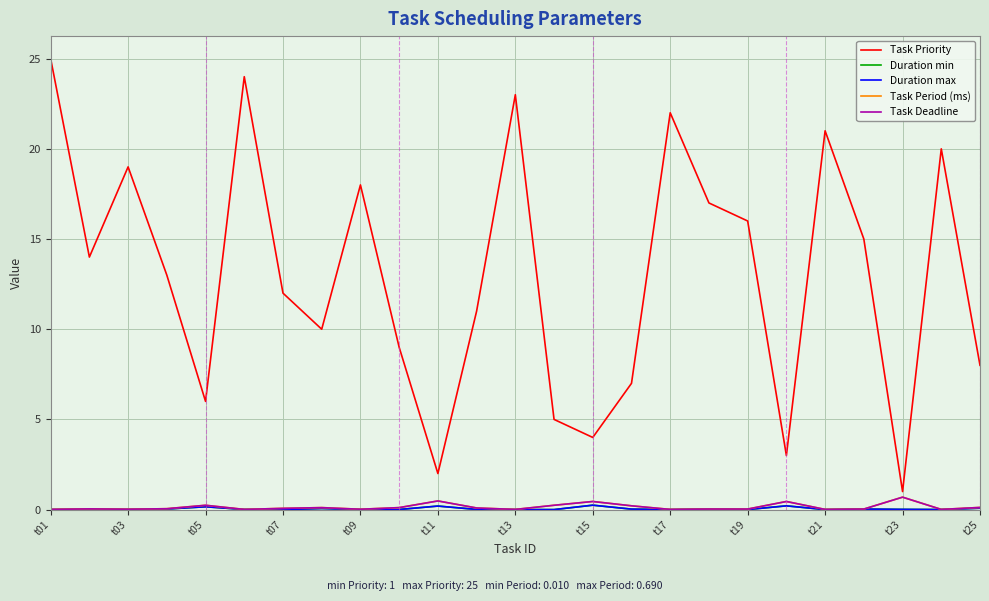

Reading left to right, list all the values displayed in this chart.

Task Priority: 25.0	14.0	19.0	13.0	6.0	24.0	12.0	10.0	18.0	9.0	2.0	11.0	23.0	5.0	4.0	7.0	22.0	17.0	16.0	3.0	21.0	15.0	1.0	20.0	8.0
Duration min: 0.0	0.0	0.0	0.0	0.2	0.0	0.0	0.1	0.0	0.0	0.2	0.0	0.0	0.0	0.2	0.0	0.0	0.0	0.0	0.2	0.0	0.0	0.0	0.0	0.1
Duration max: 0.0	0.0	0.0	0.0	0.2	0.0	0.0	0.1	0.0	0.0	0.2	0.0	0.0	0.0	0.2	0.0	0.0	0.0	0.0	0.2	0.0	0.0	0.0	0.0	0.1
Task Period (ms): 0.0	0.0	0.0	0.1	0.2	0.0	0.1	0.1	0.0	0.1	0.5	0.1	0.0	0.2	0.5	0.2	0.0	0.0	0.0	0.5	0.0	0.0	0.7	0.0	0.1
Task Deadline: 0.0	0.0	0.0	0.1	0.2	0.0	0.1	0.1	0.0	0.1	0.5	0.1	0.0	0.2	0.5	0.2	0.0	0.0	0.0	0.5	0.0	0.0	0.7	0.0	0.1